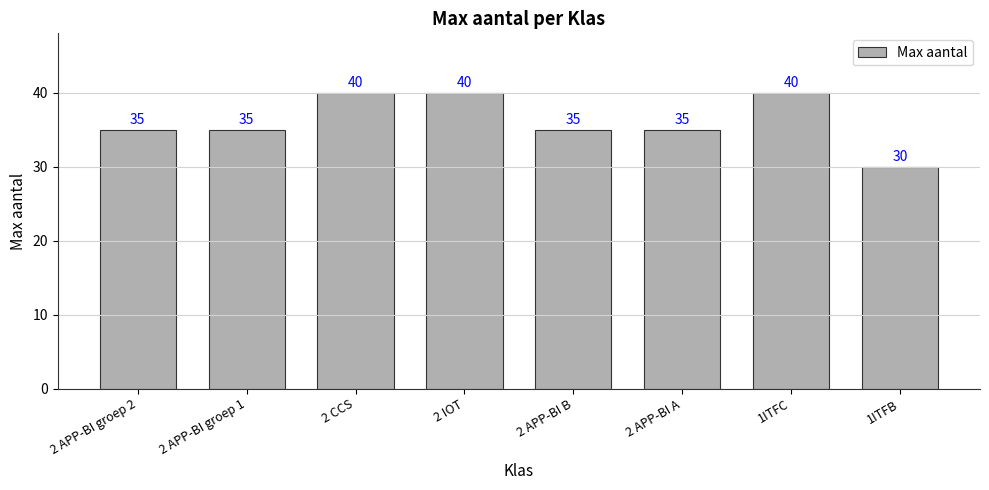

What is the value of the 2nd bar from the left?

35